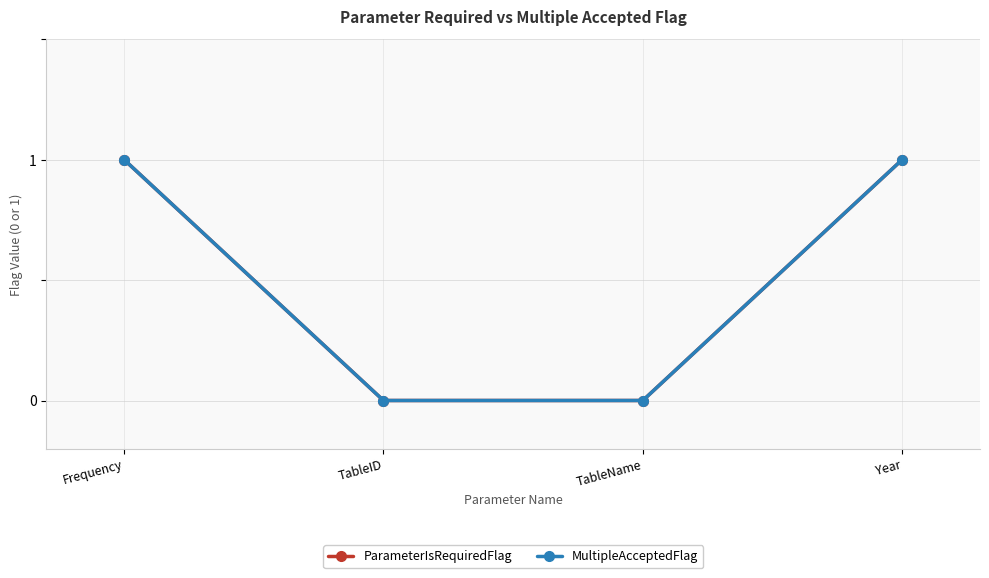

The MultipleAcceptedFlag series shows 0 at TableID. True or false?

True